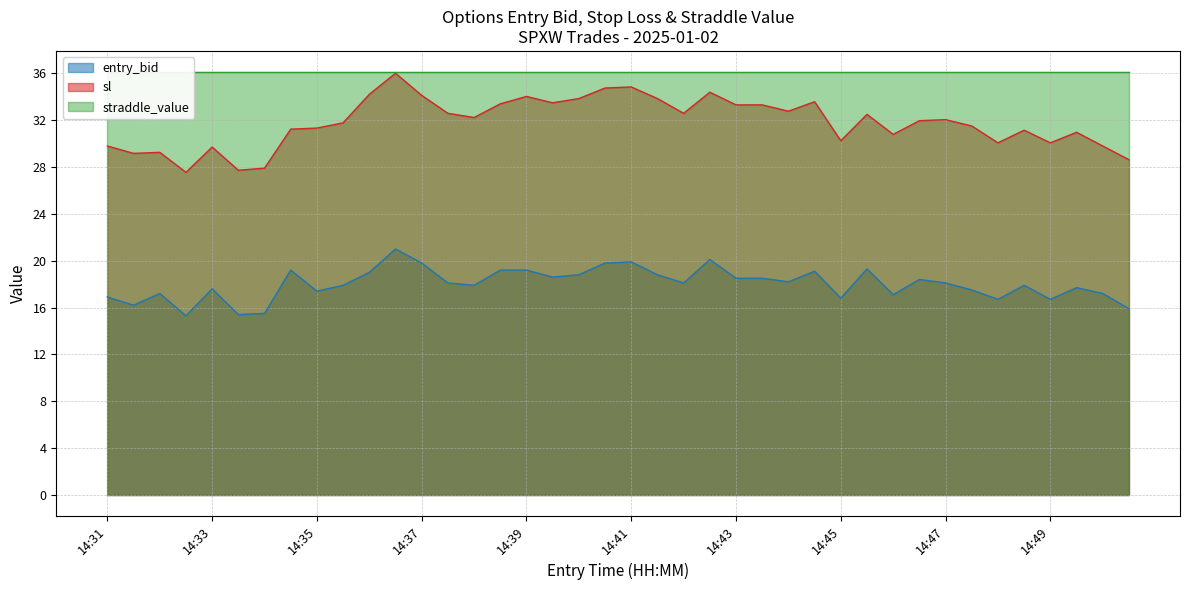

What is the lowest value of the entry_bid series?

15.3